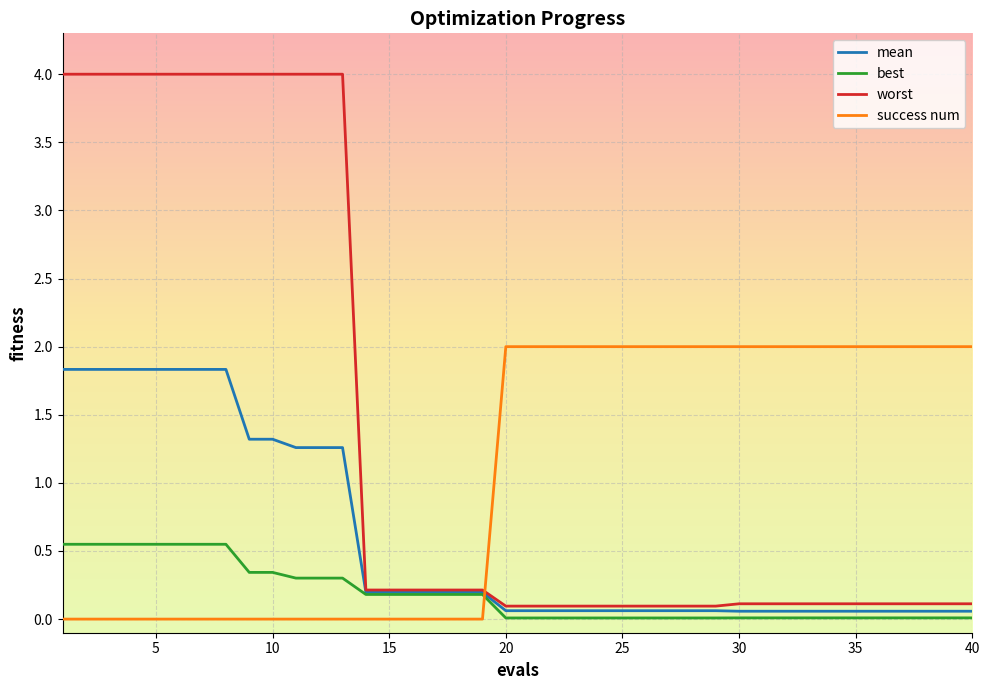

Which series ends up on top after the final intersection of worst and success num?

success num